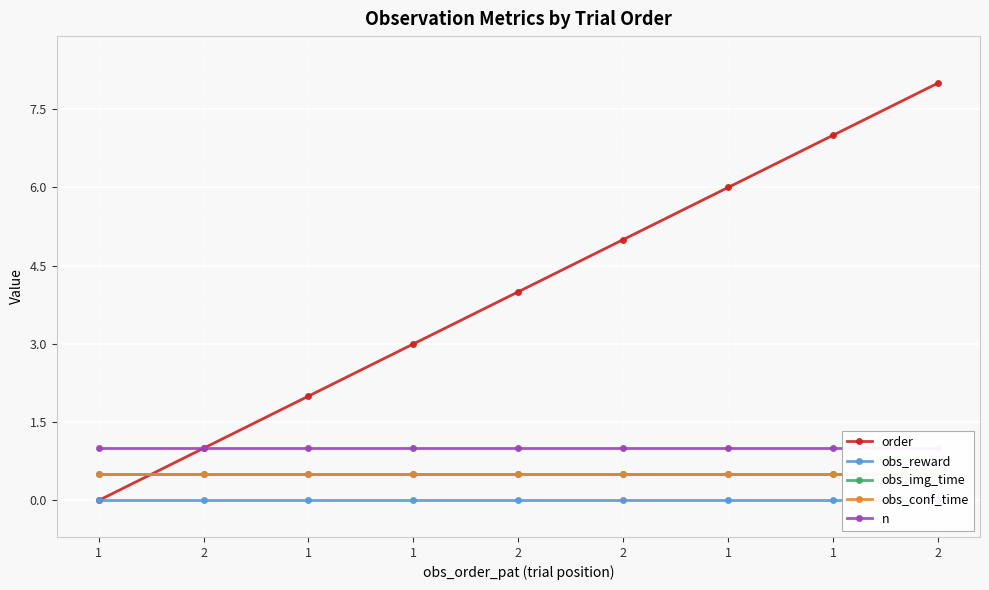

Which category has the highest value in the n series?

1